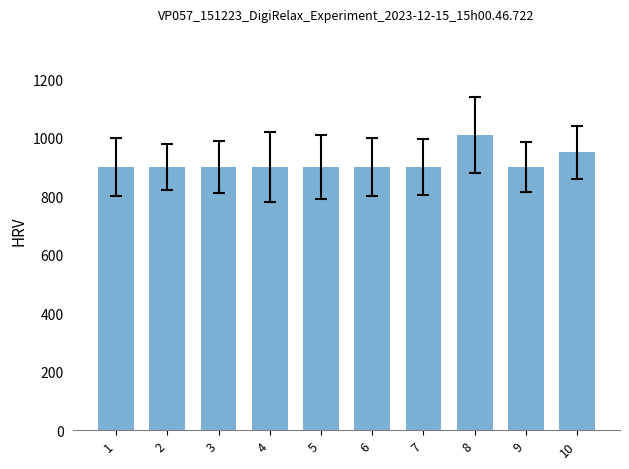

What is the minimum value shown in the chart?

899.5